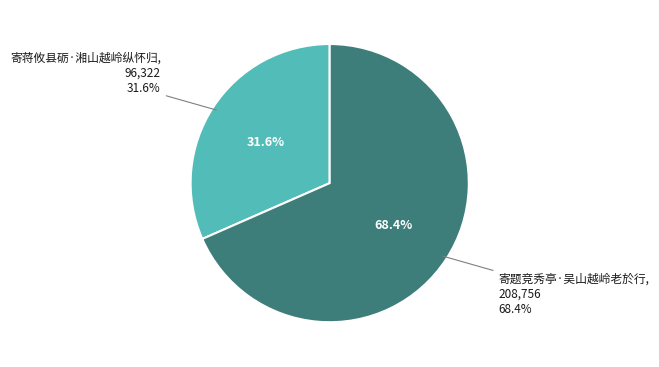

How many segments does this pie chart have?

2